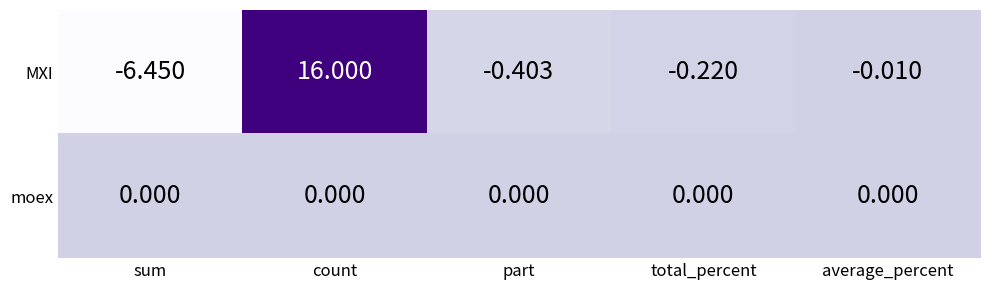

Which label corresponds to the largest value in the chart?

count